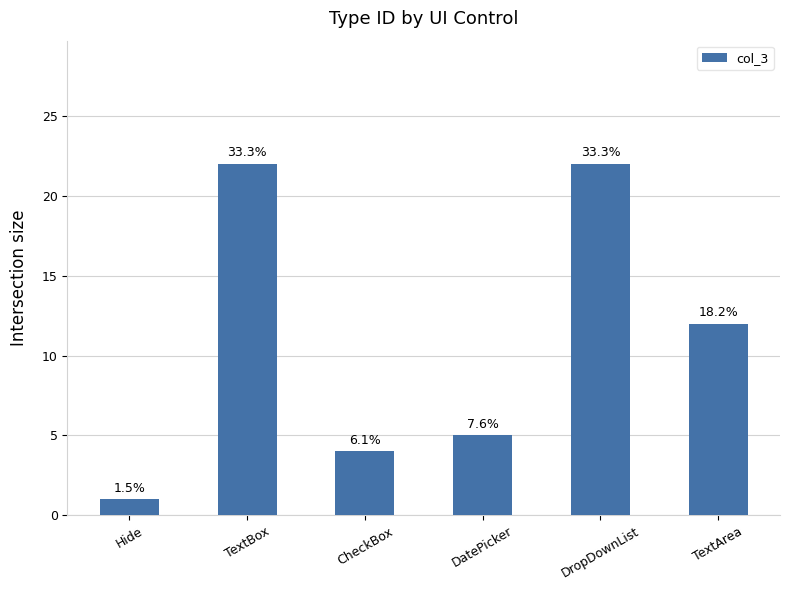

What is the average value?

11